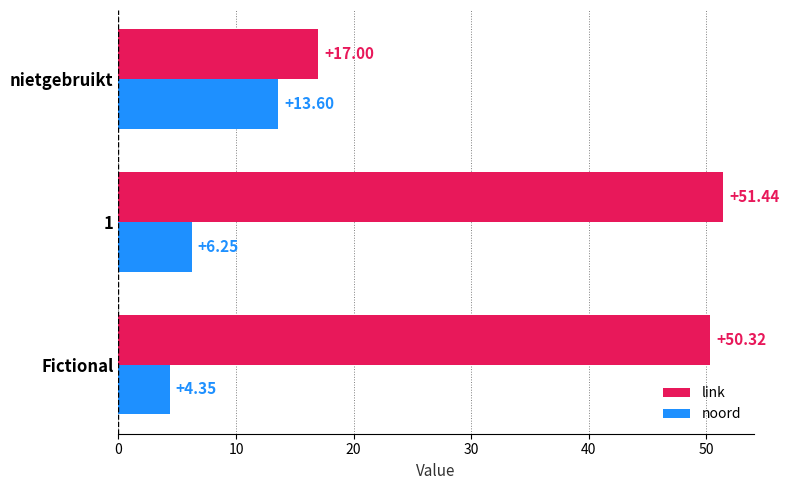

Which series changed the most between 1 and nietgebruikt?

link